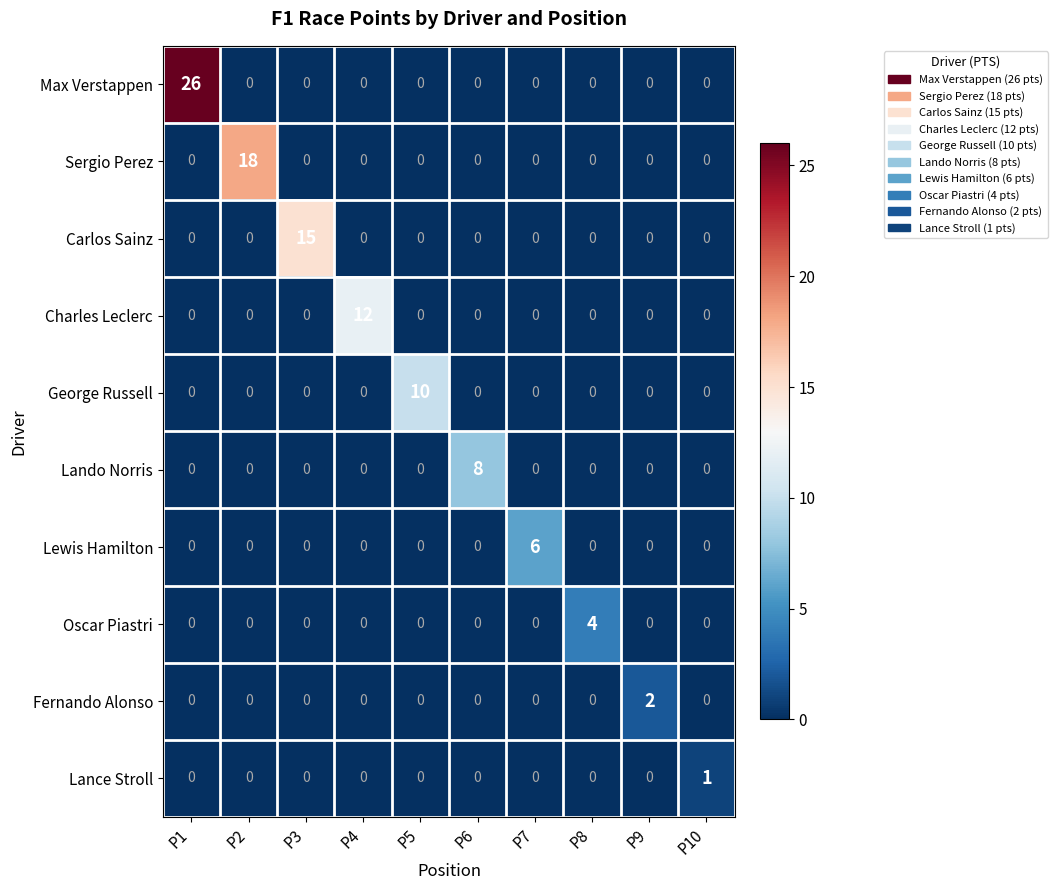

The value of Charles Leclerc at P5 is 0. True or false?

True